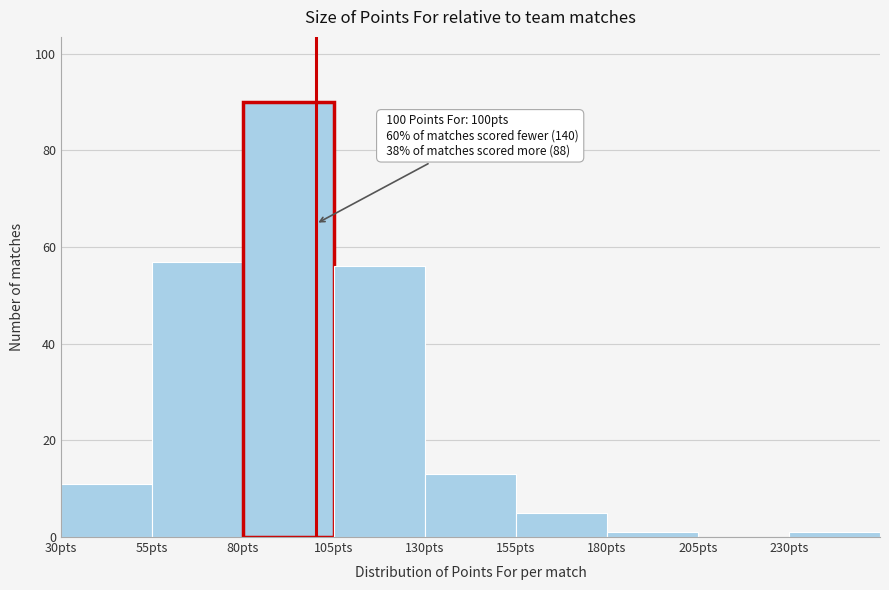

Which range on the x-axis has the tallest bar?

80 to 105